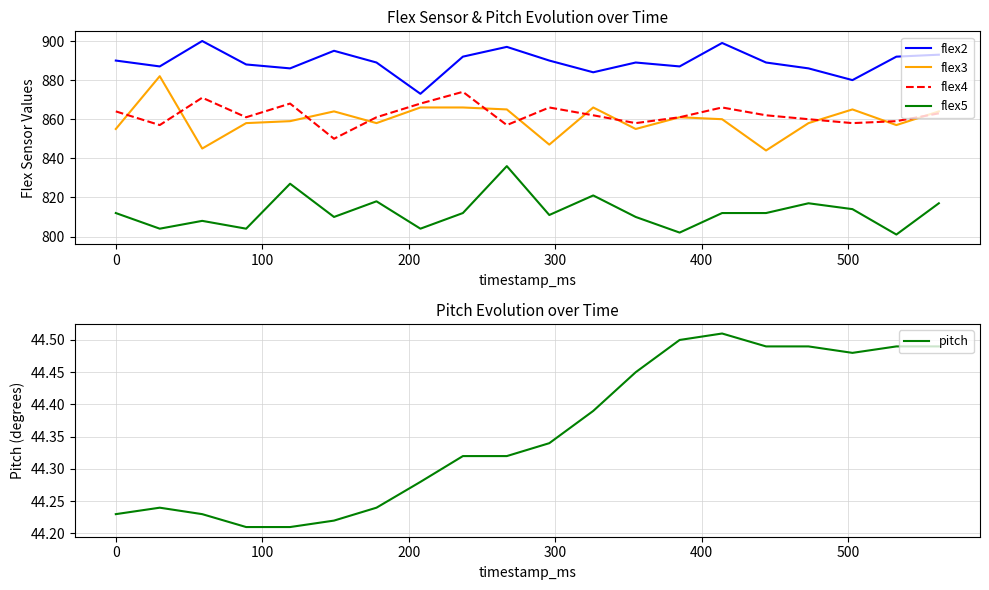

What is the maximum value for flex3?

882